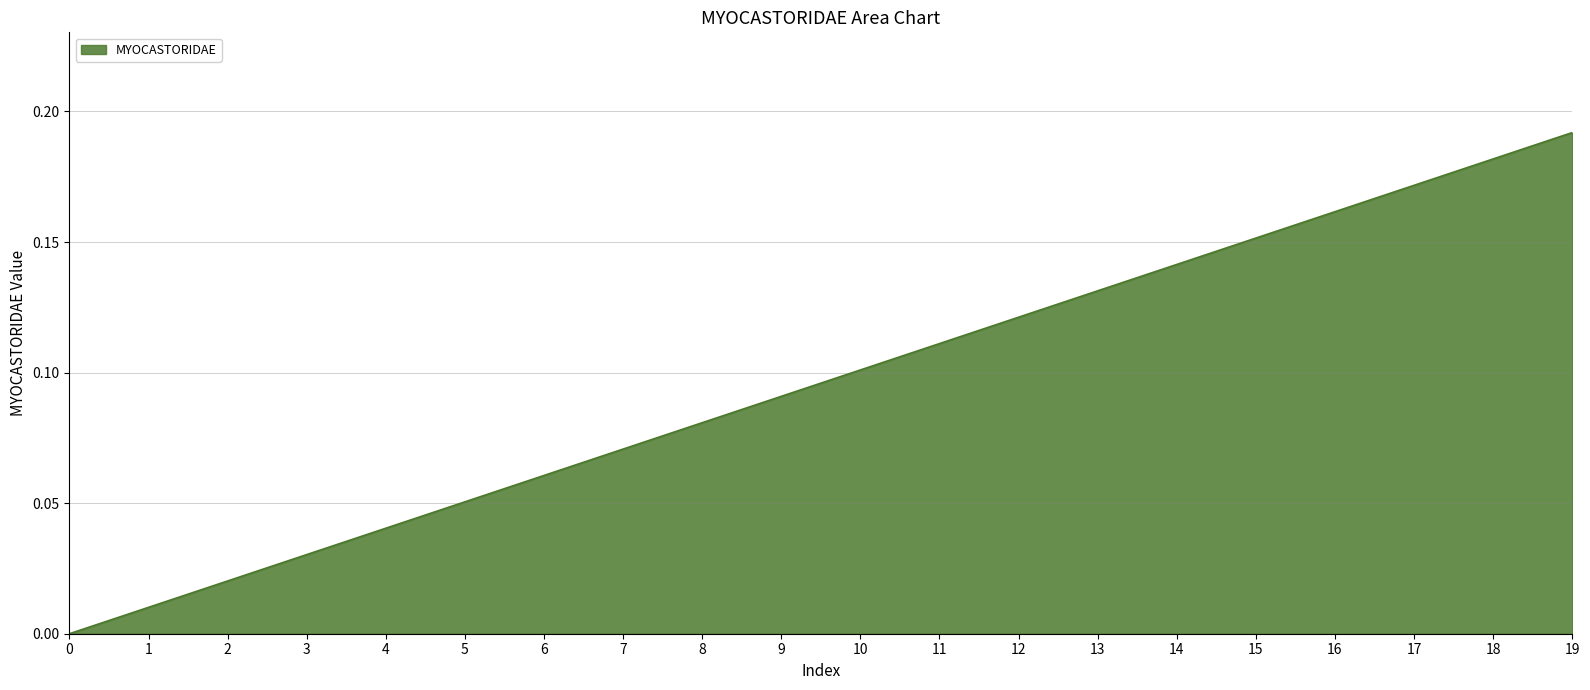

How many values exceed 0?

19